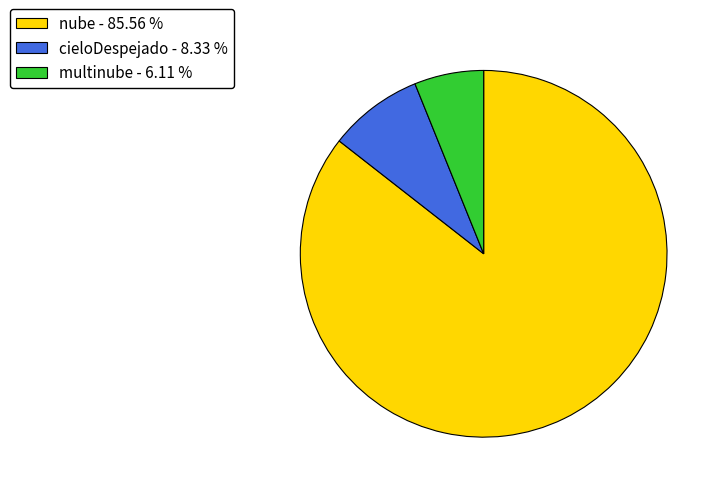

Count the number of slices in the pie.

3